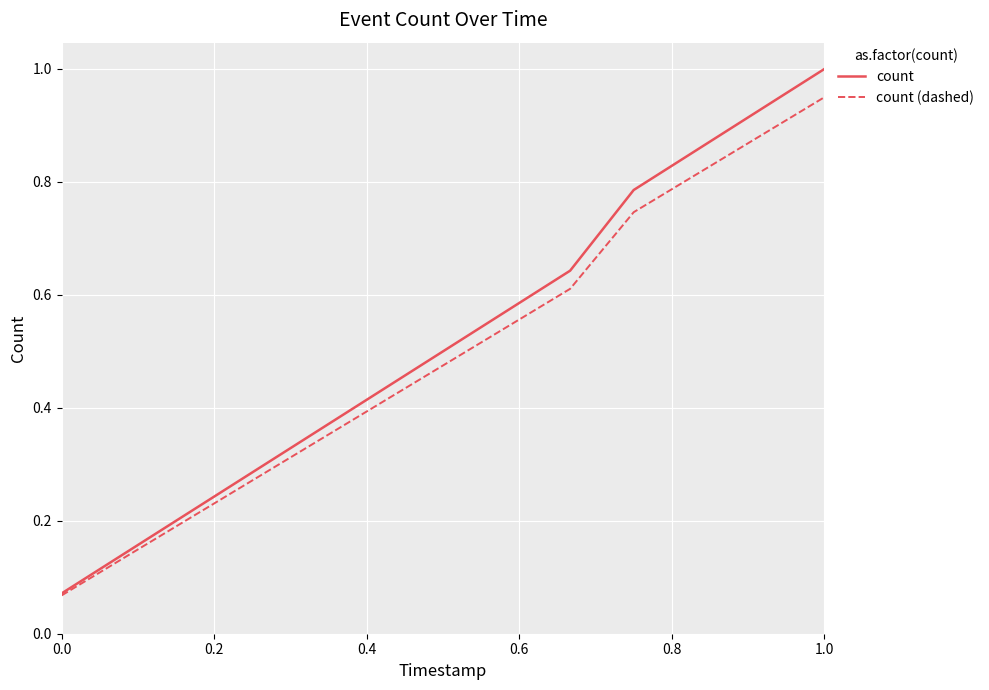

Which series has the widest spread of values?

count